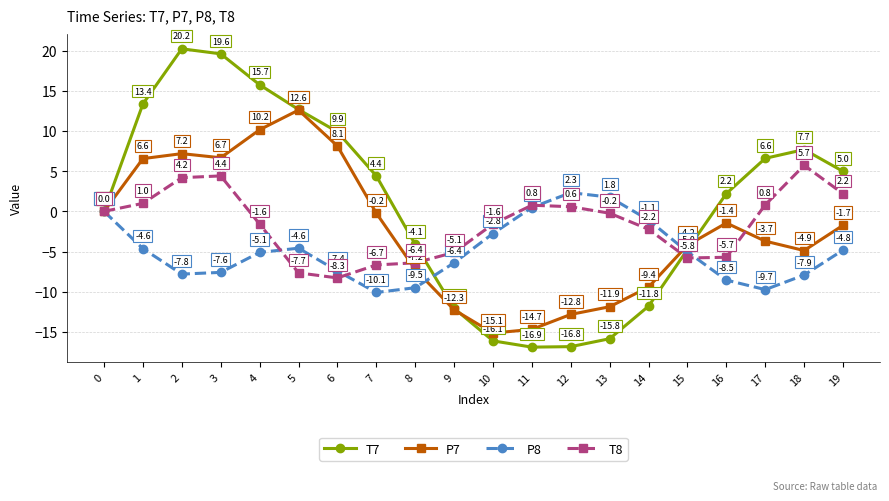

How many data points in T8 are less than 0?

11